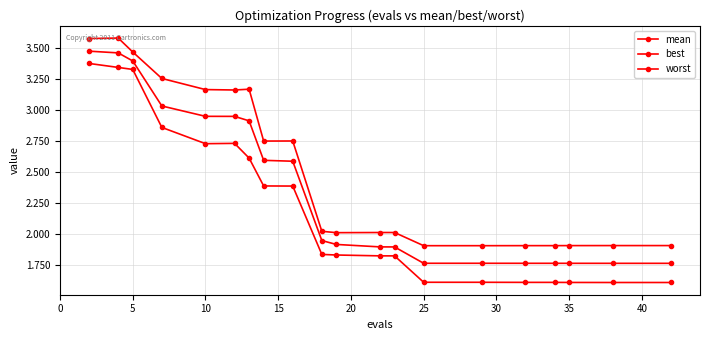

Which series has the widest spread of values?

best